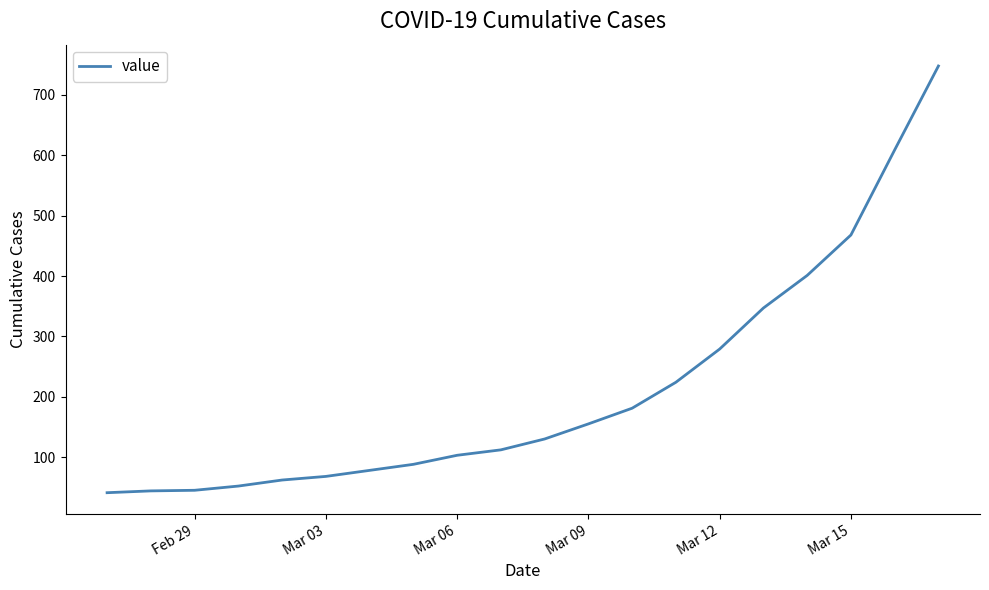

What is the maximum value shown in the chart?

748